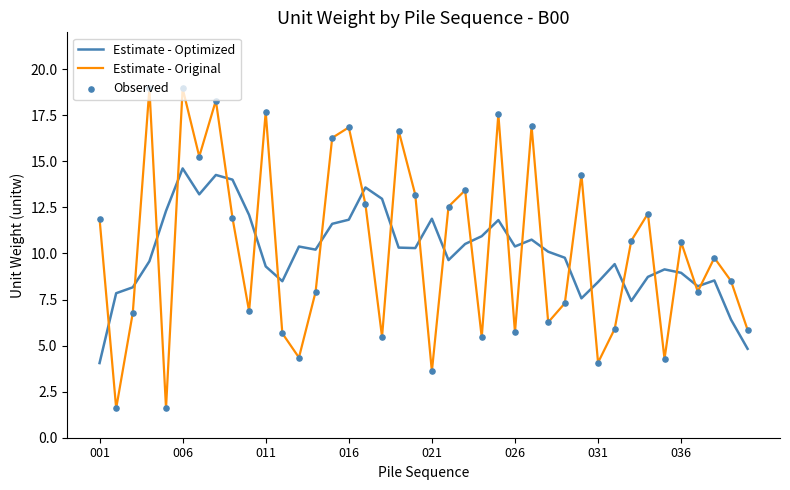

Rank the series by their maximum value, from lowest to highest.

Estimate - Optimized, Estimate - Original